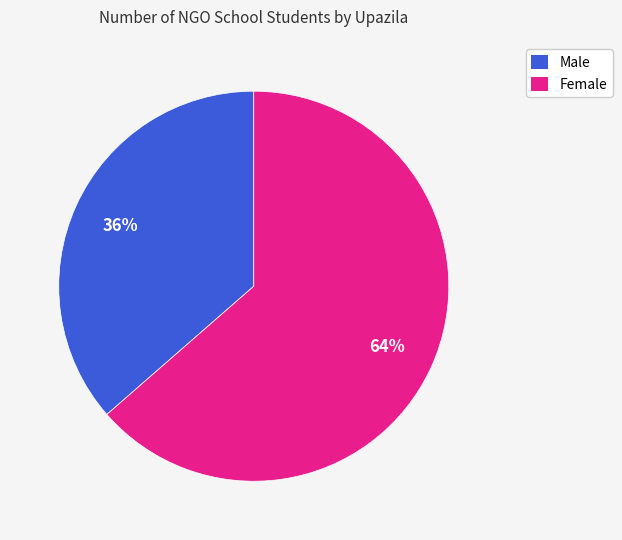

Does any single category account for the majority?

Yes